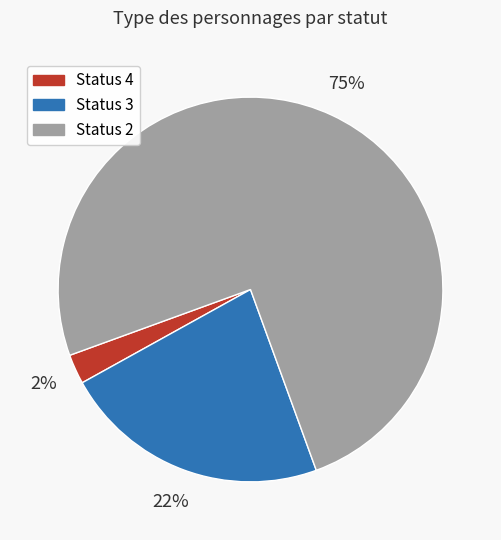

Is there a majority slice in this chart?

Yes